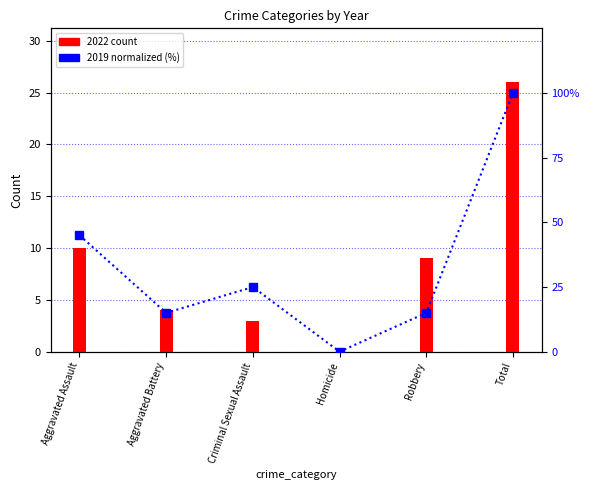

True or false: 2022 count has a value of 5 at Criminal Sexual Assault.

False